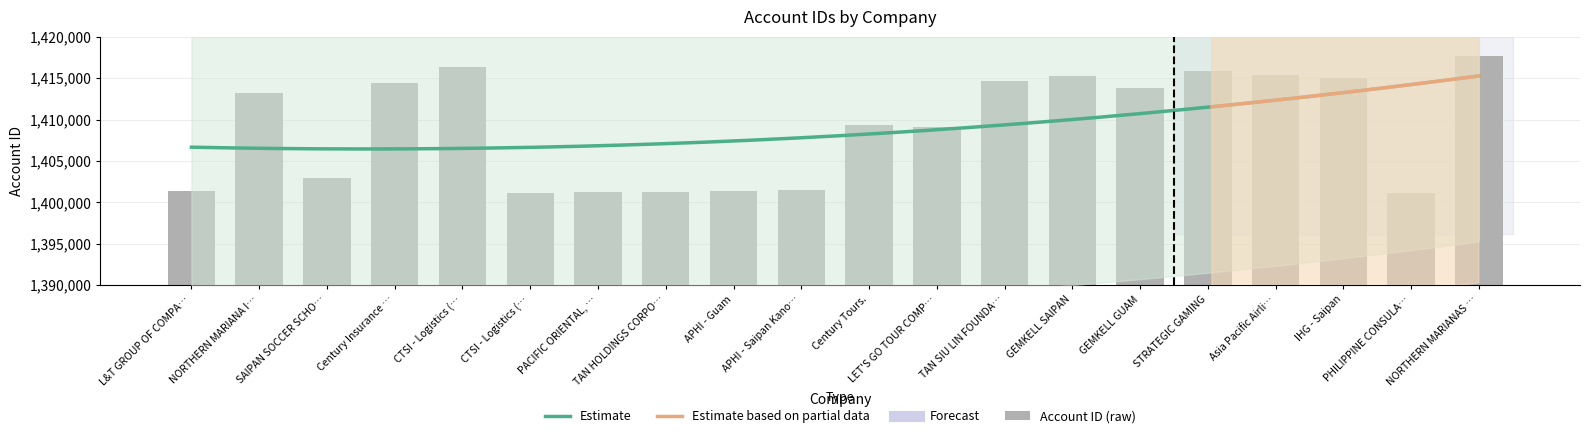

How many bars are there in total?

20